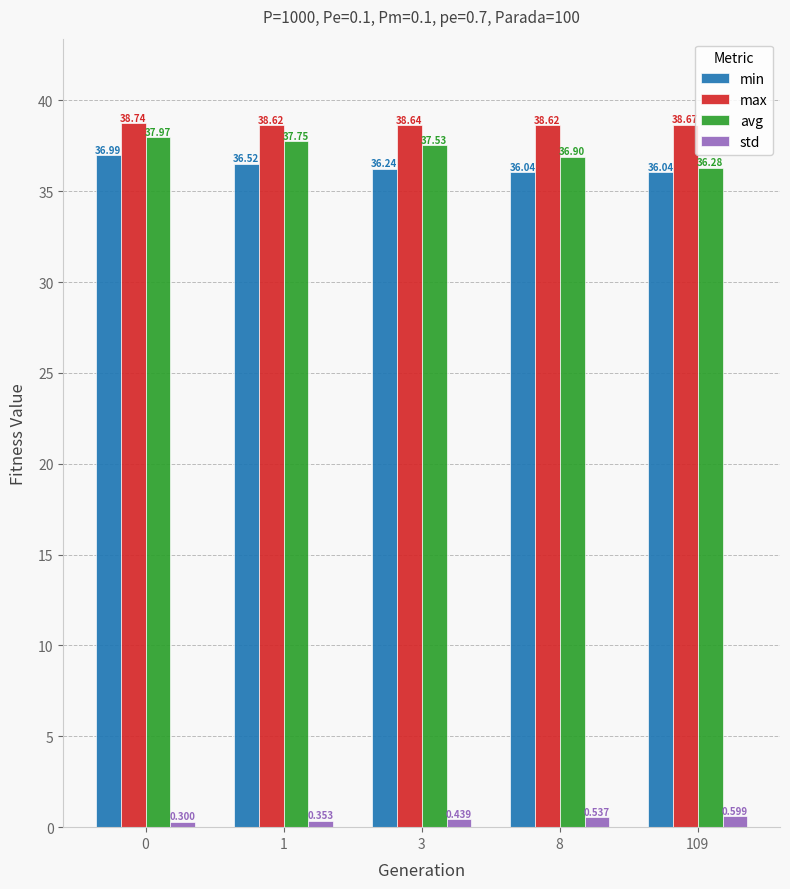

Is the value of avg at 109 greater than the value of std at 109?

Yes